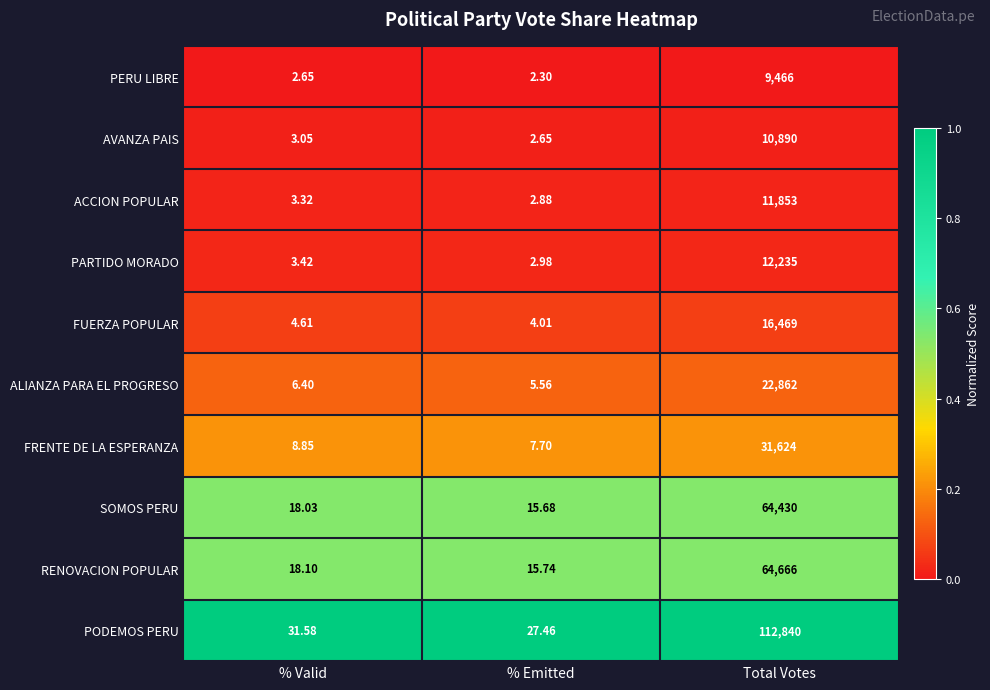

What is the total value across all series at % Valid?

100.0